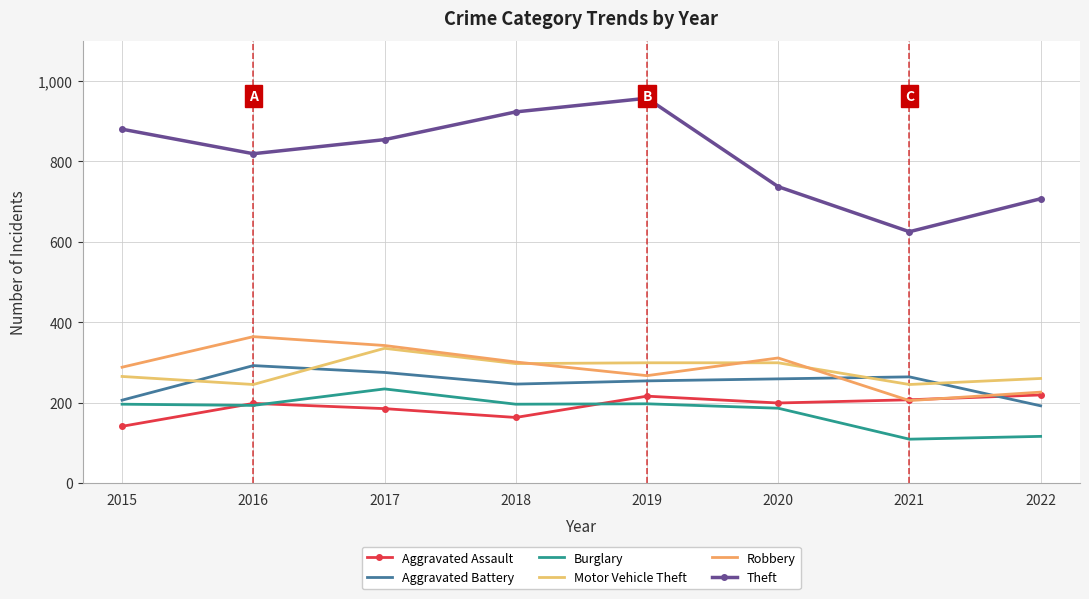

Between 2016 and 2021, which is larger?

2021